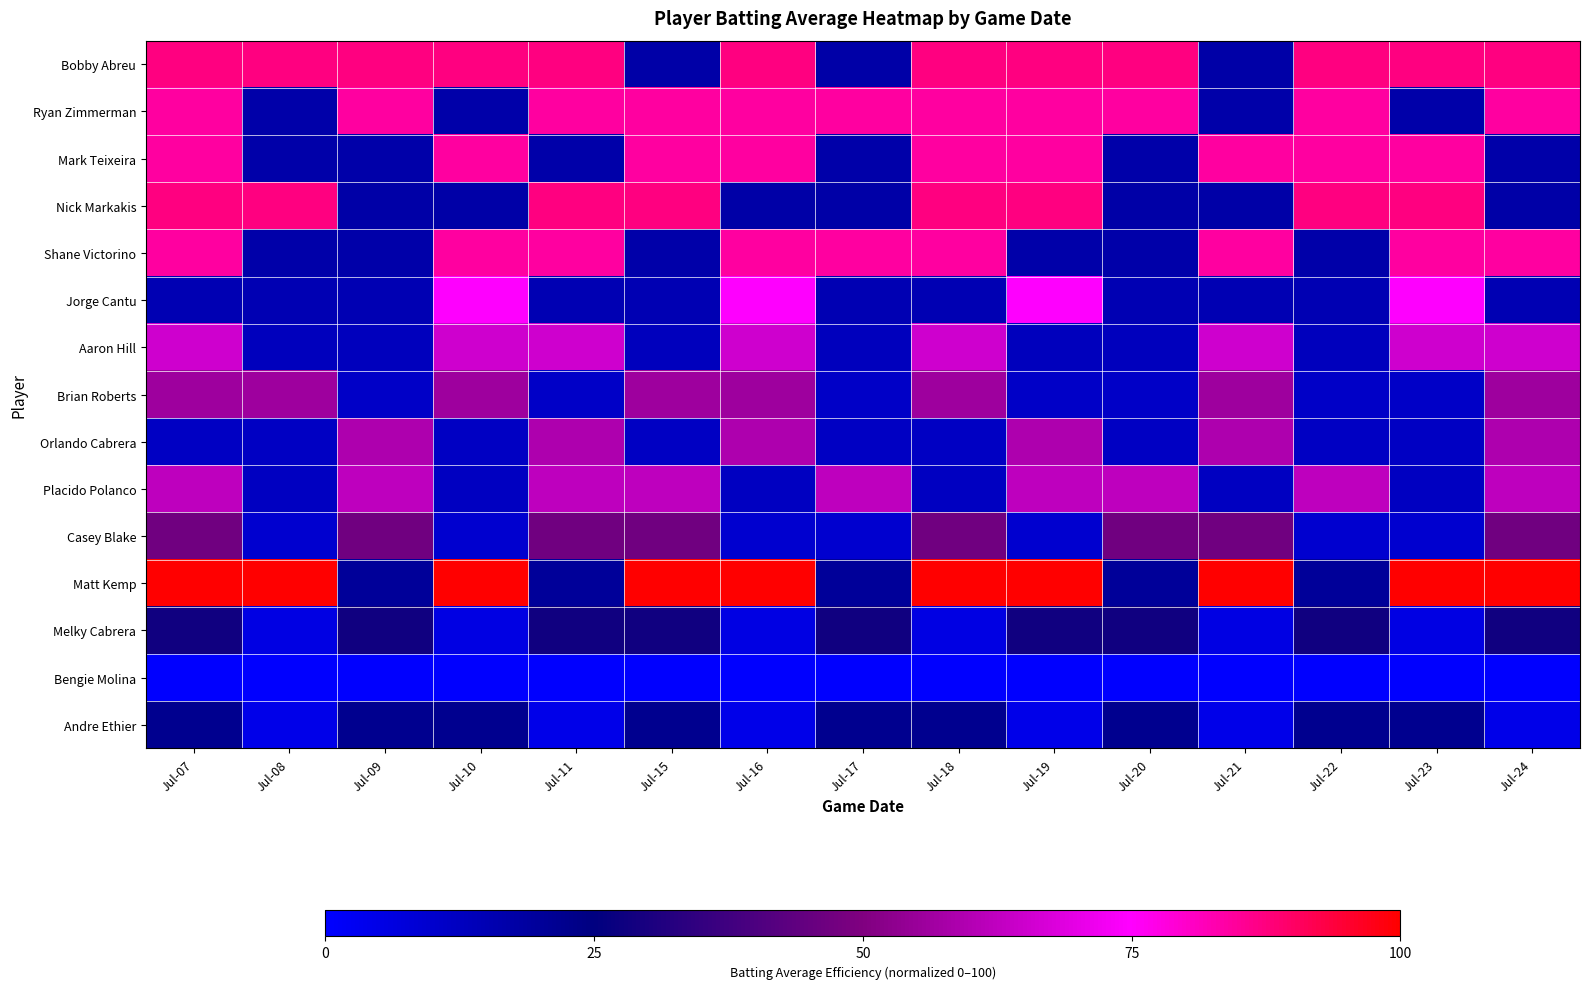

At which category is the sum across all series the highest?

Jul-07